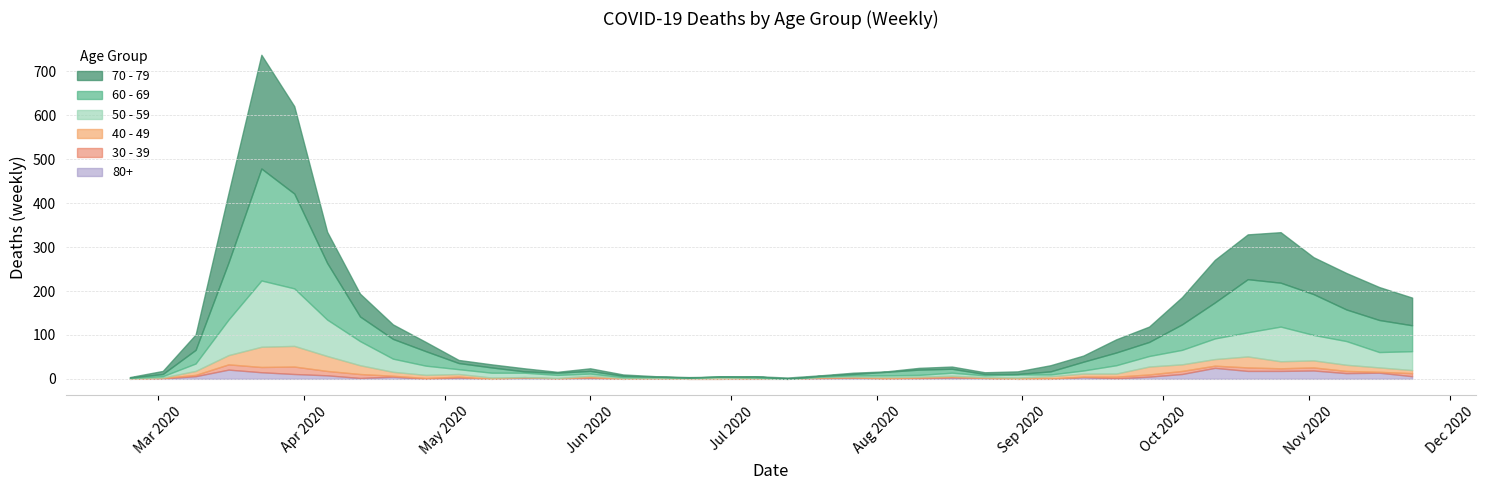

How many categories are shown in the chart?

40